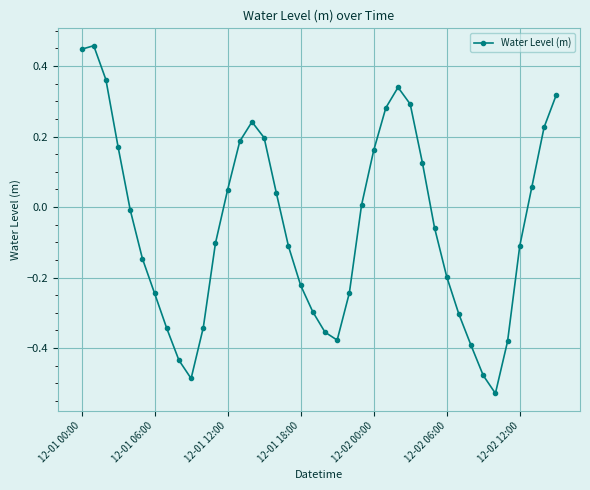

True or false: there are more than 0 points higher than both neighbors.

True